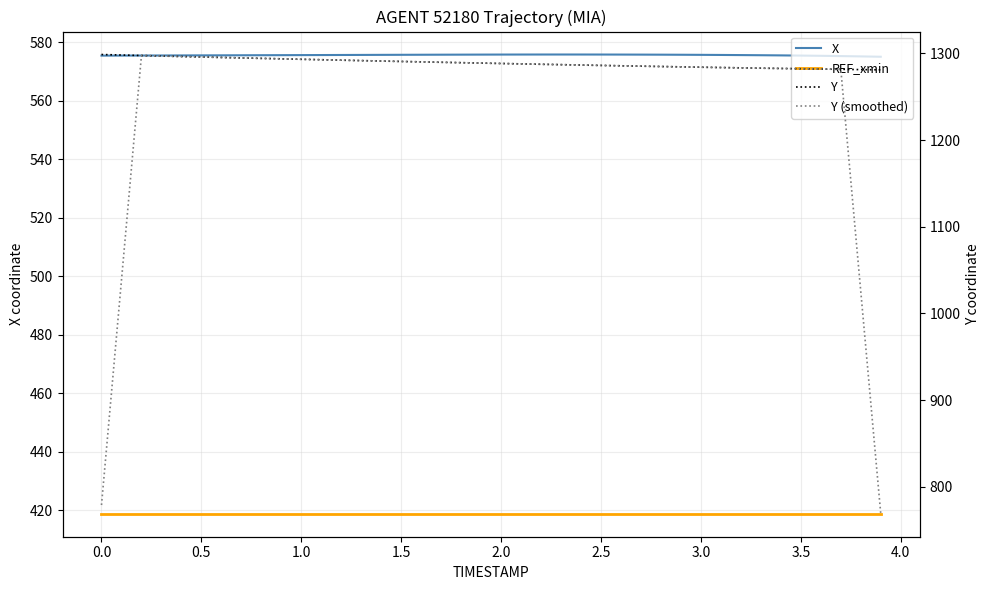

What is the minimum value shown in the chart?

418.9